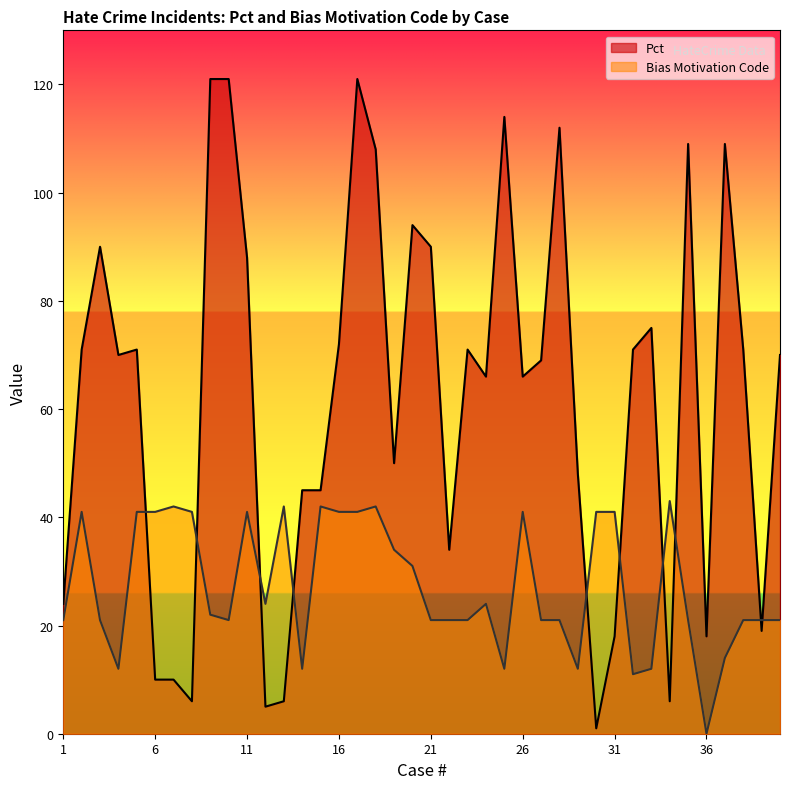

Where is the first local minimum for Bias Motivation Code?

4